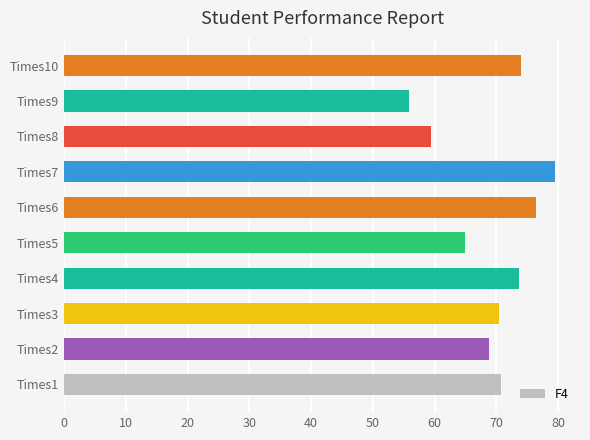

True or false: the data shows 98.6 at Times2.

False